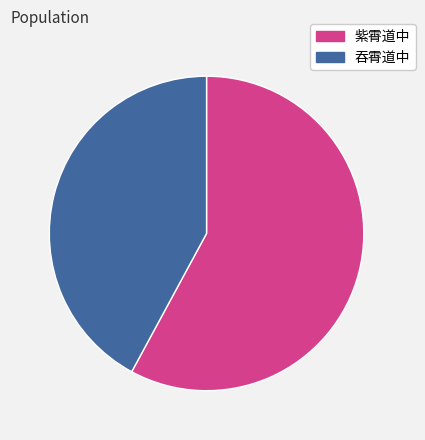

Approximately how many times larger is the value at 紫霄道中 compared to 吞霄道中?

1.4